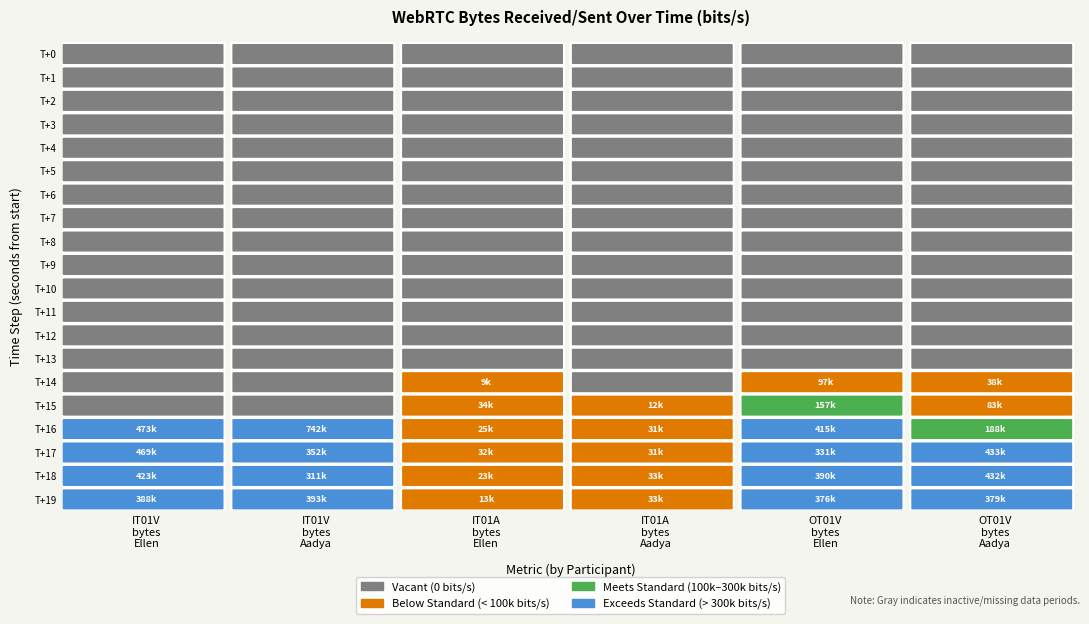

The value of IT01V_bytesReceived_ellen at 12 is 286417.2. True or false?

False